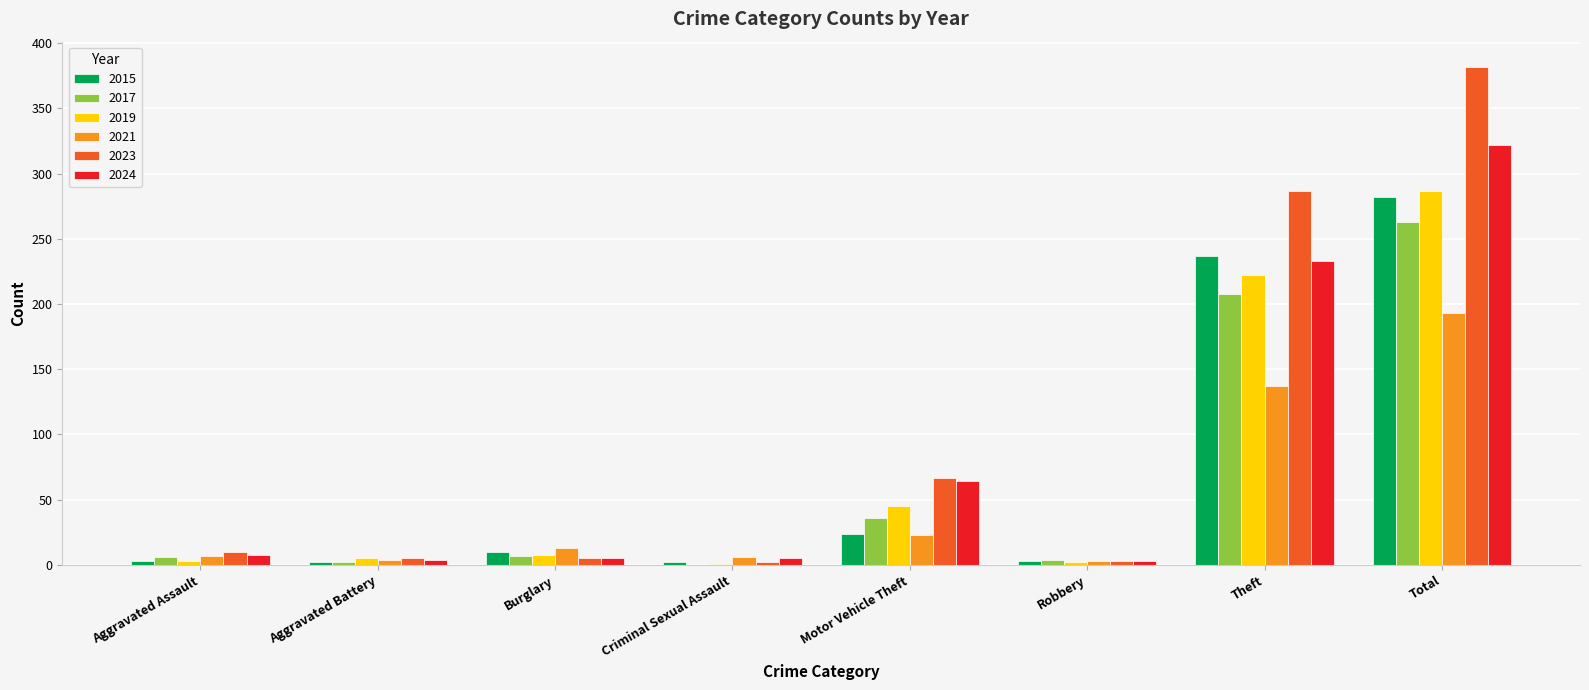

Where is 2019 nearest to the value 144?

Theft